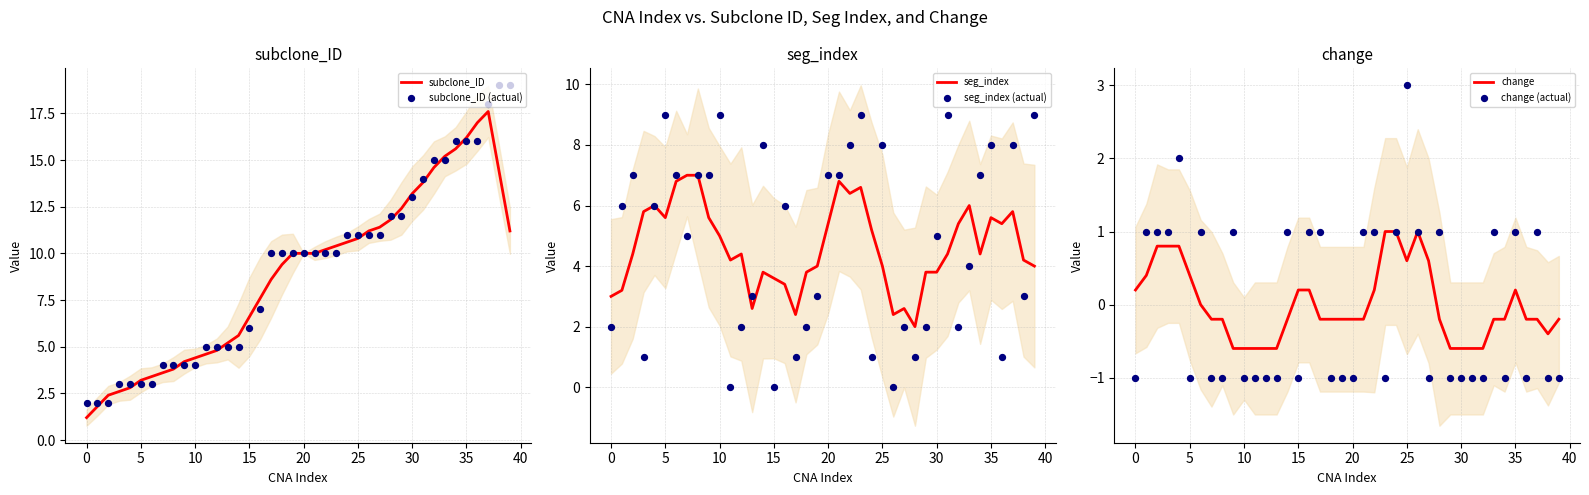

Which series reaches the minimum Y coordinate?

change (actual)